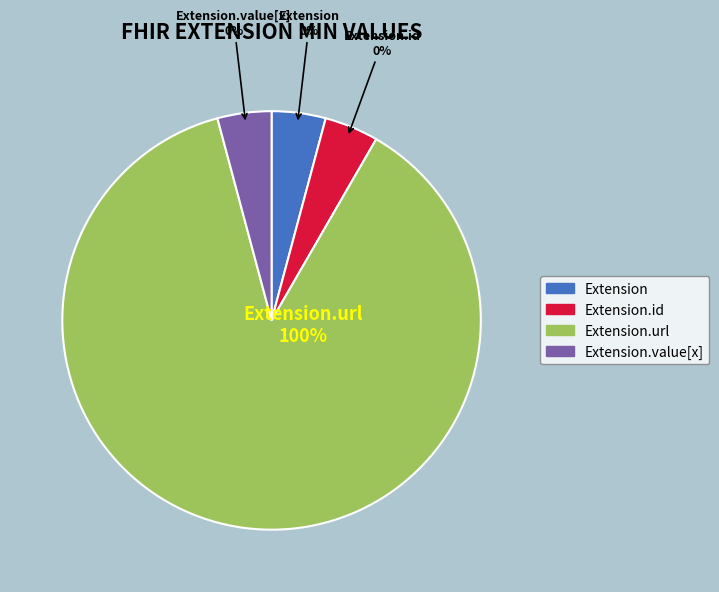

Rank the categories by value from lowest to highest.

Extension, Extension.id, Extension.value[x], Extension.url